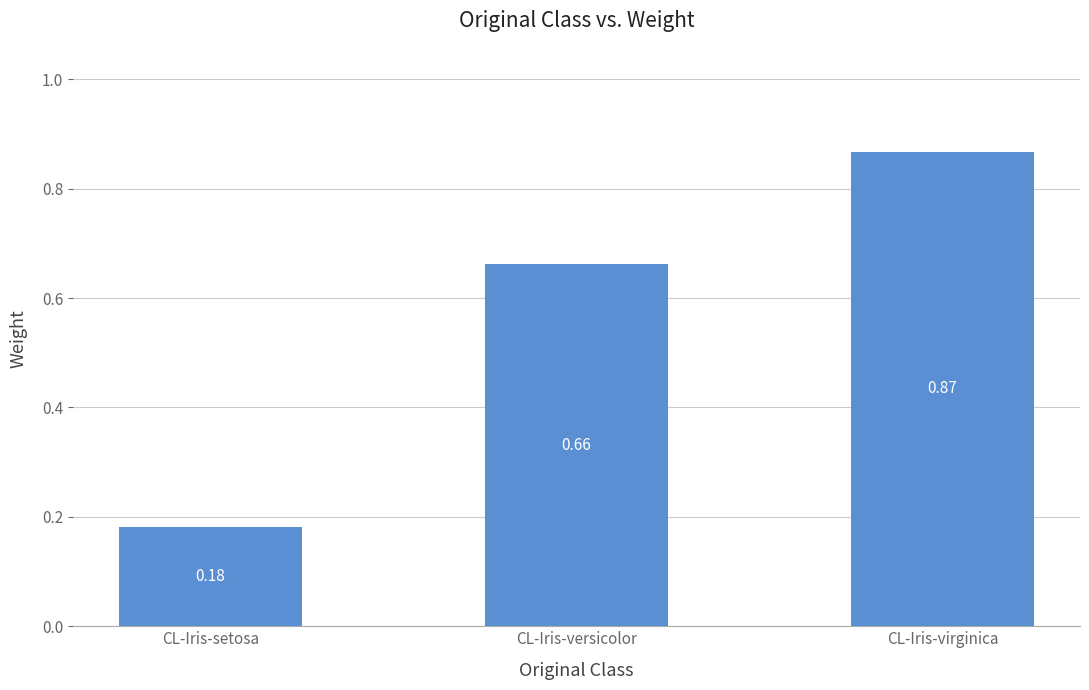

What is the average value?

0.6